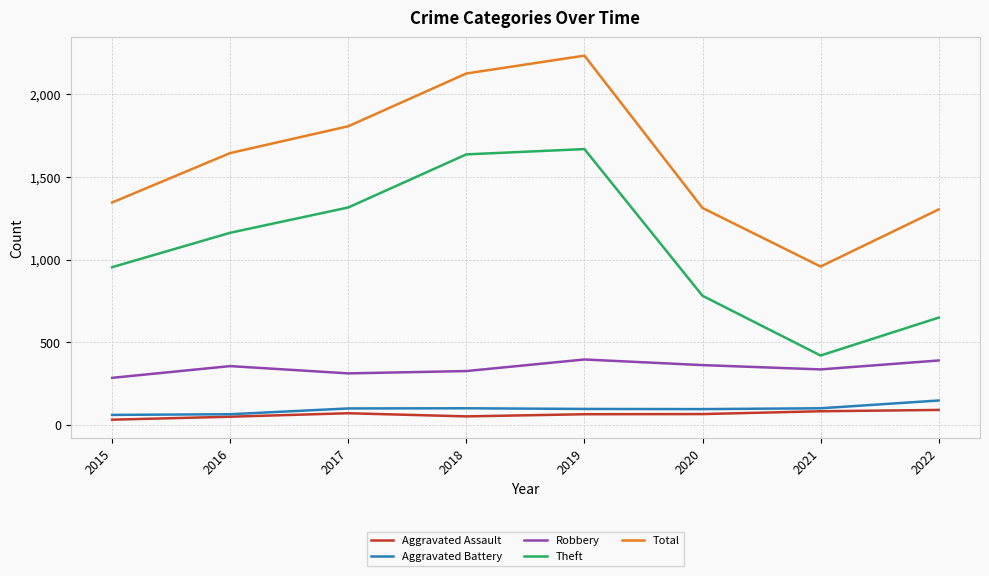

At which label is Theft closest to 1044?

2015